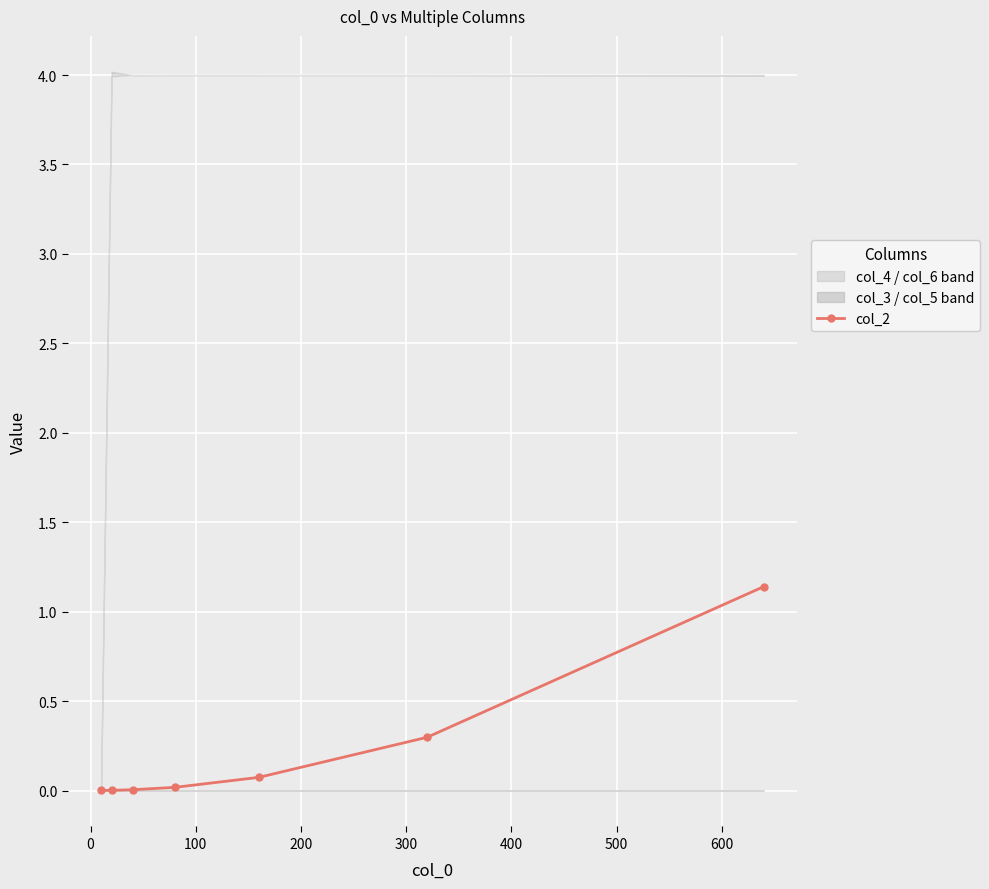

True or false: the data shows 0.0 at 200.

False